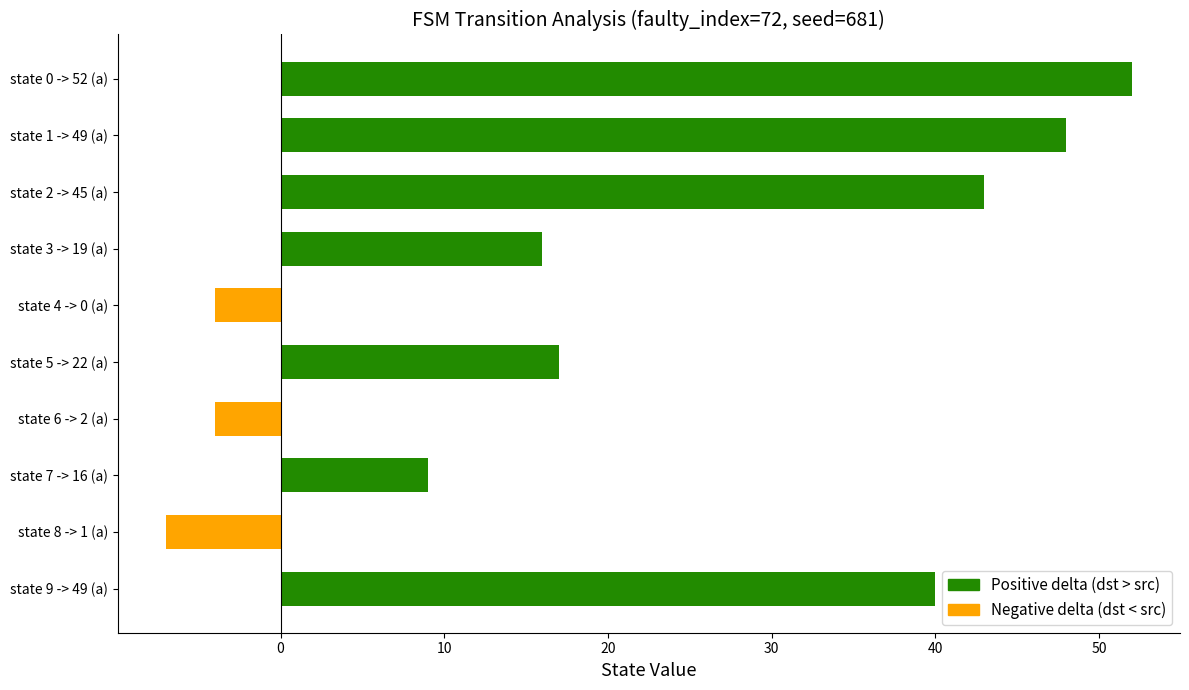

Which has a higher value, state 9 -> 49 (a) or state 3 -> 19 (a)?

state 9 -> 49 (a)